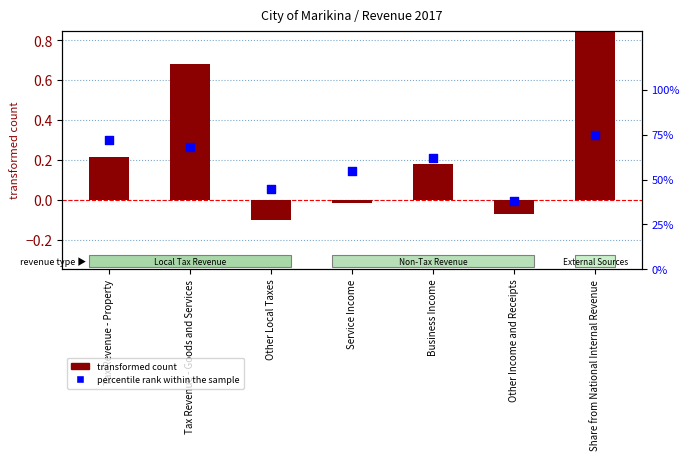

What is the total value across all series at Share from National Internal Revenue?

1.6